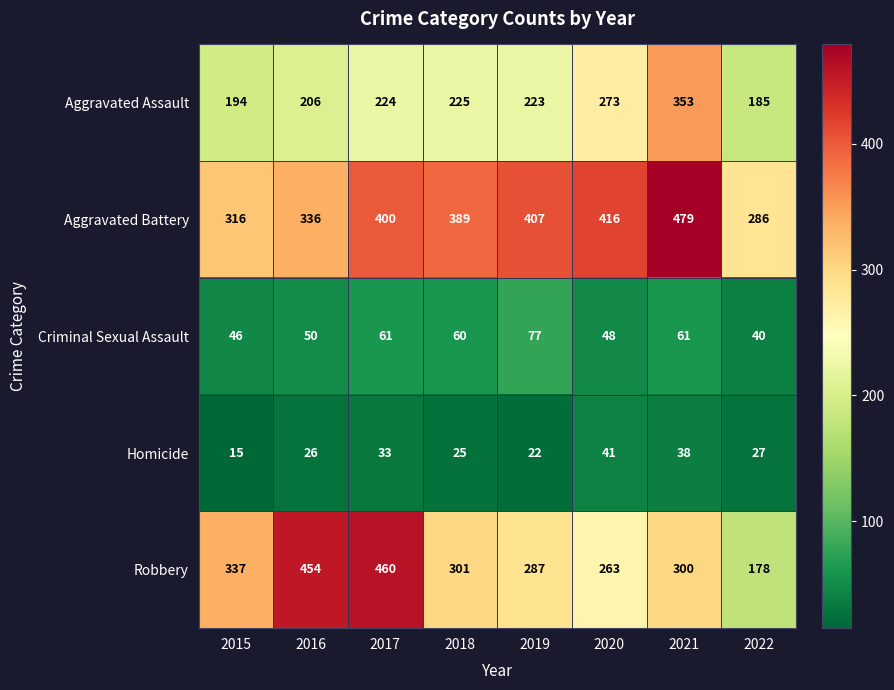

What is the sum of the Robbery values at 2022 and 2017?

638